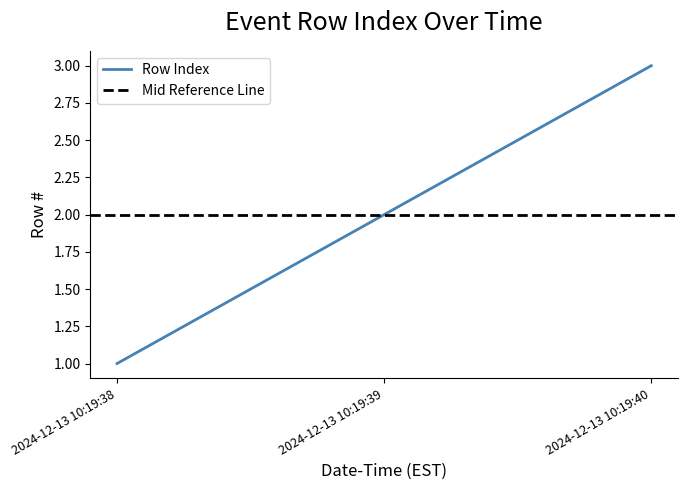

List the labels in order of value, largest first.

2024-12-13 10:19:40, 2024-12-13 10:19:39, 2024-12-13 10:19:38